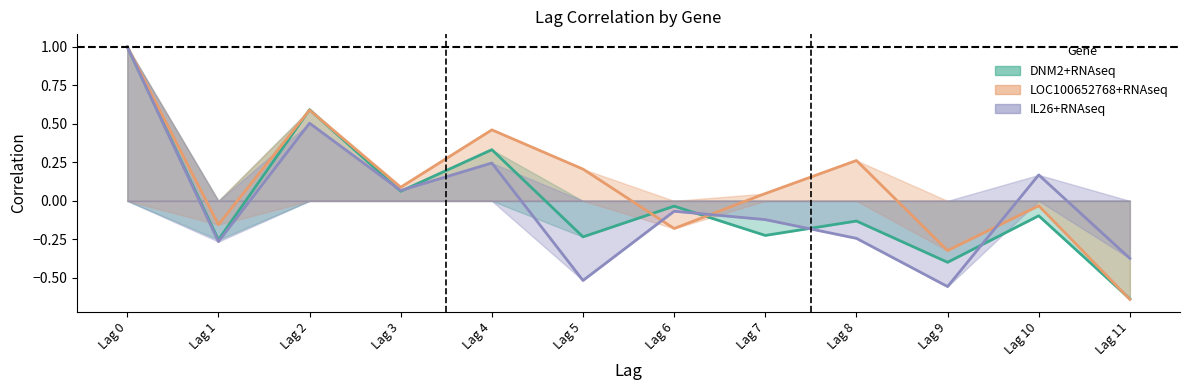

Where does the DNM2+RNAseq series first go above 0?

Lag 0